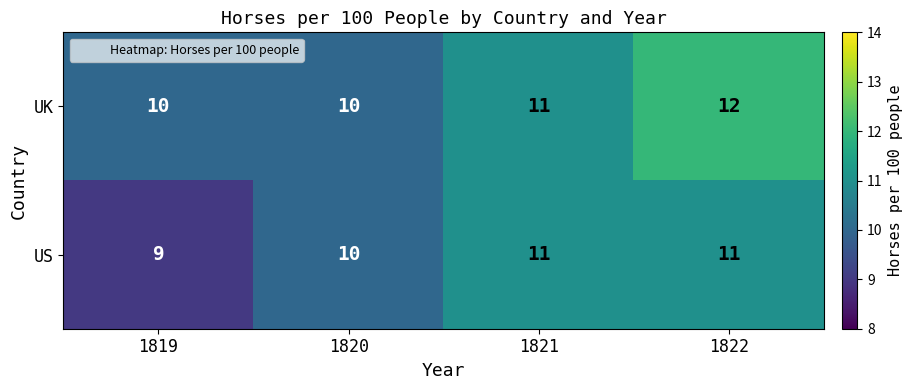

What is the spread (max minus min) of values at 1819?

1